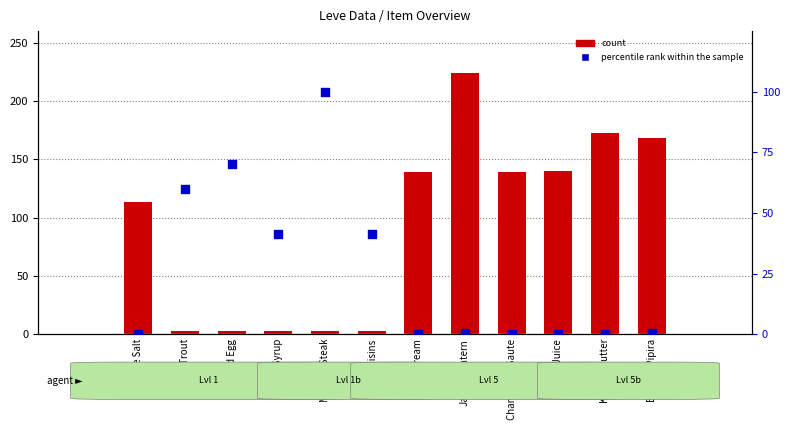

Is the value of count at Sweet Cream greater than the value of percentile rank within the sample at Boiled Egg?

Yes